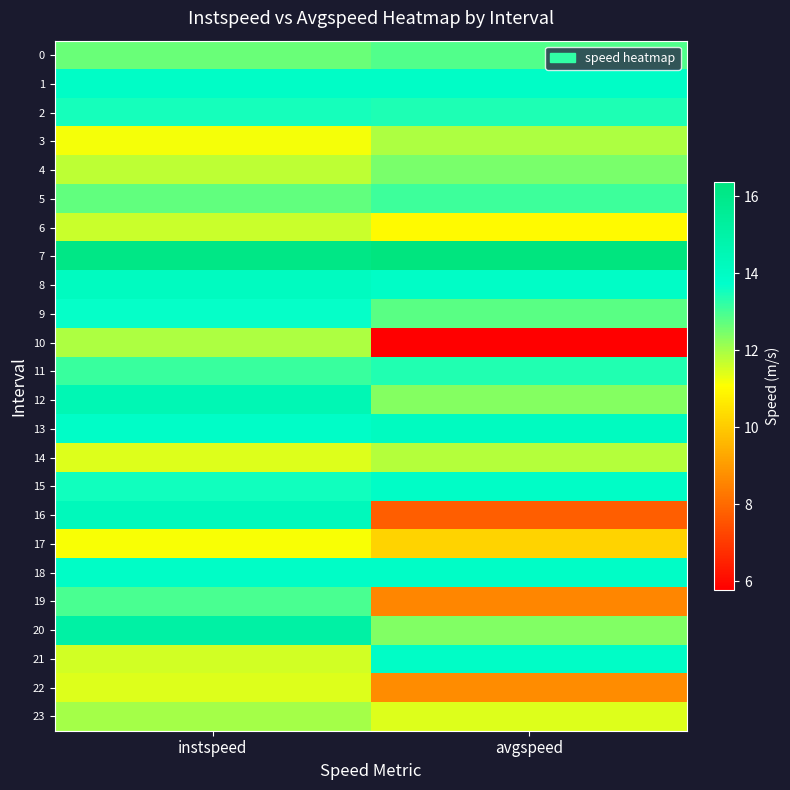

Which series has the largest total across all categories?

7